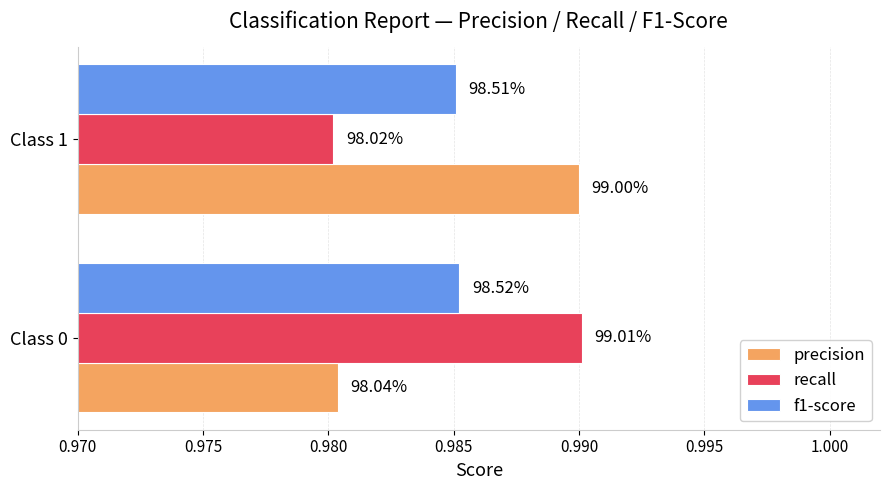

What are all the series names shown in the legend?

precision, recall, f1-score